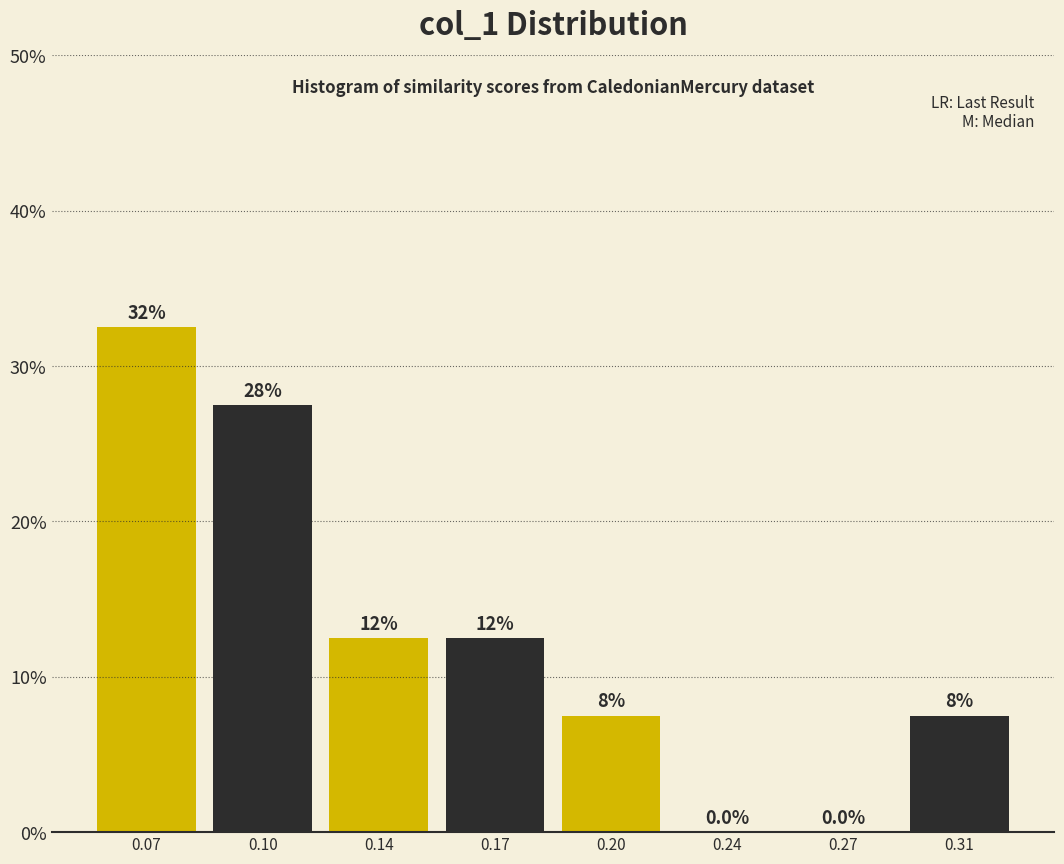

Are the bars horizontal?

No